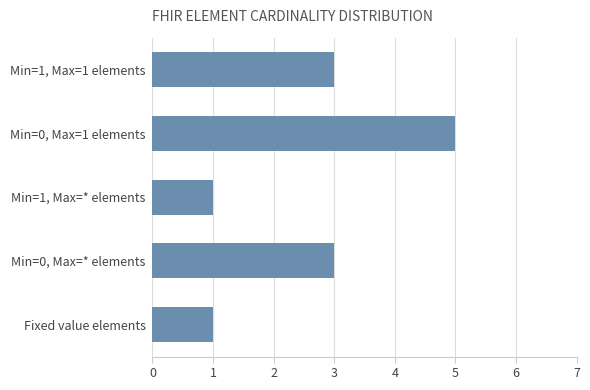

What is the change in value from Min=1, Max=* elements to Min=0, Max=* elements?

+2